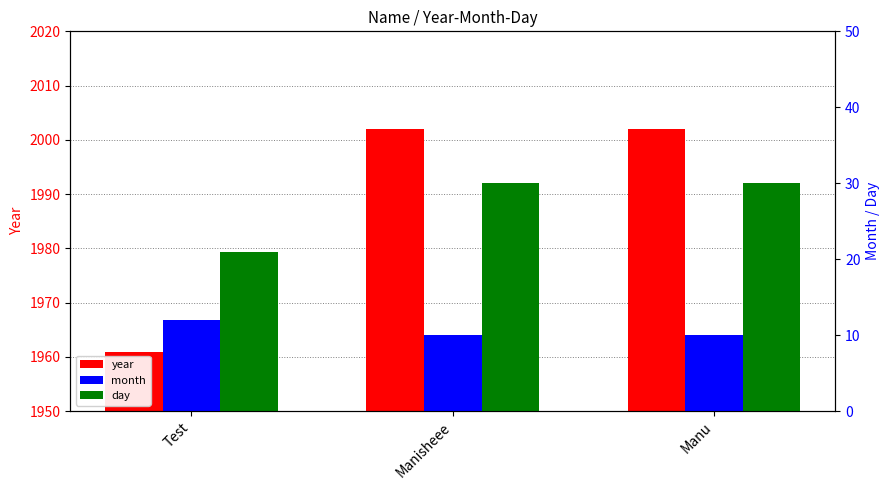

What is the sum of the month values at Test and Manisheee?

22